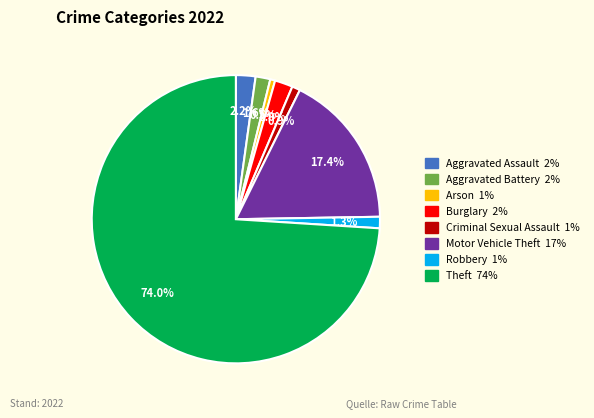

How many slices are in this pie chart?

8